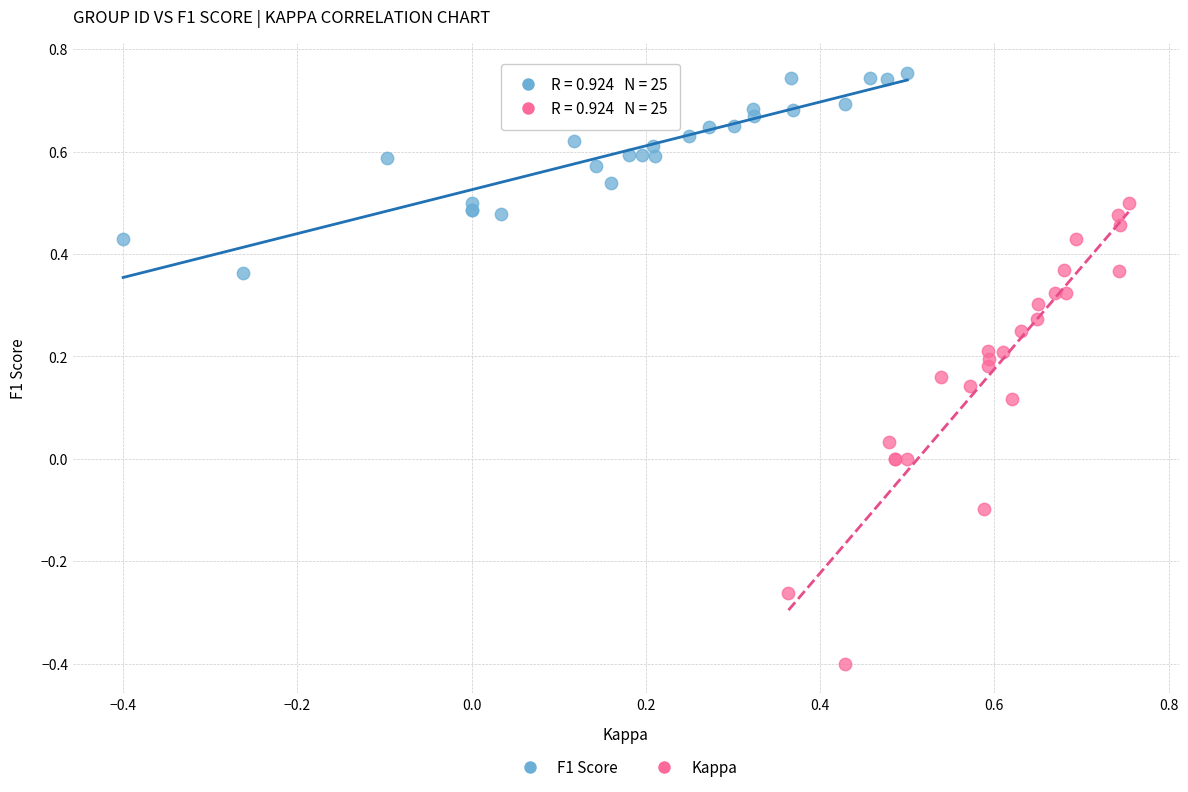

Which series contains the highest Y value?

F1 Score